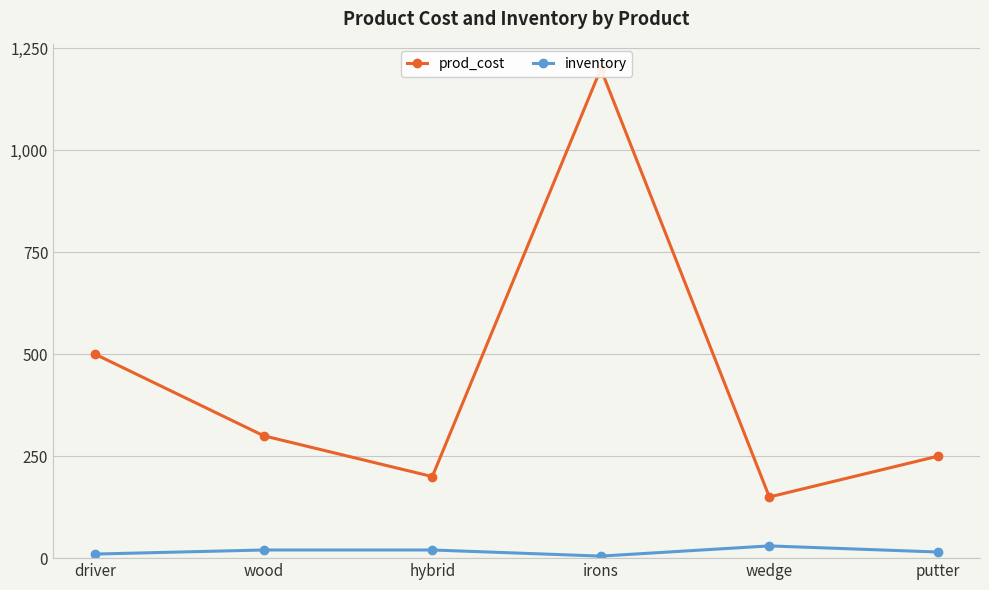

Which category has the highest value in the inventory series?

wedge